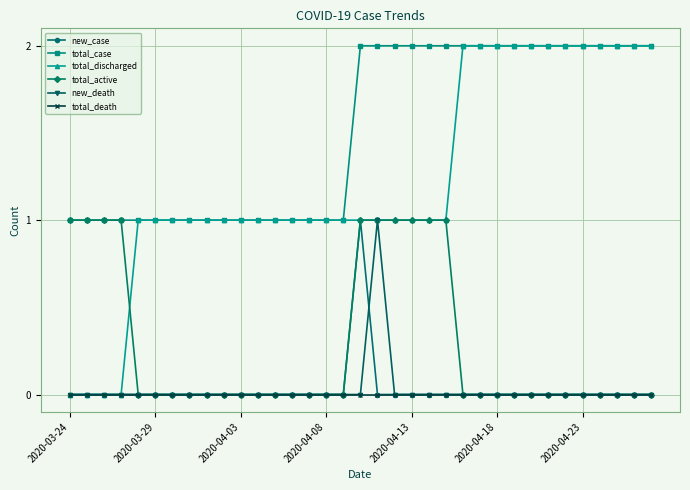

What is the value of the total_case point at the 5th from the left?

1